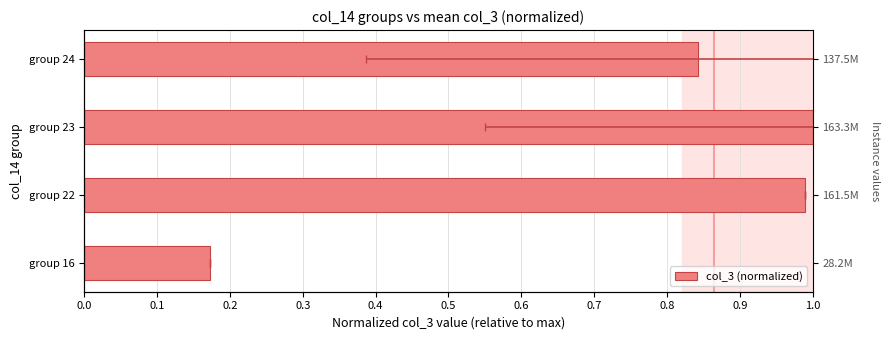

Does the chart contain stacked bars?

No